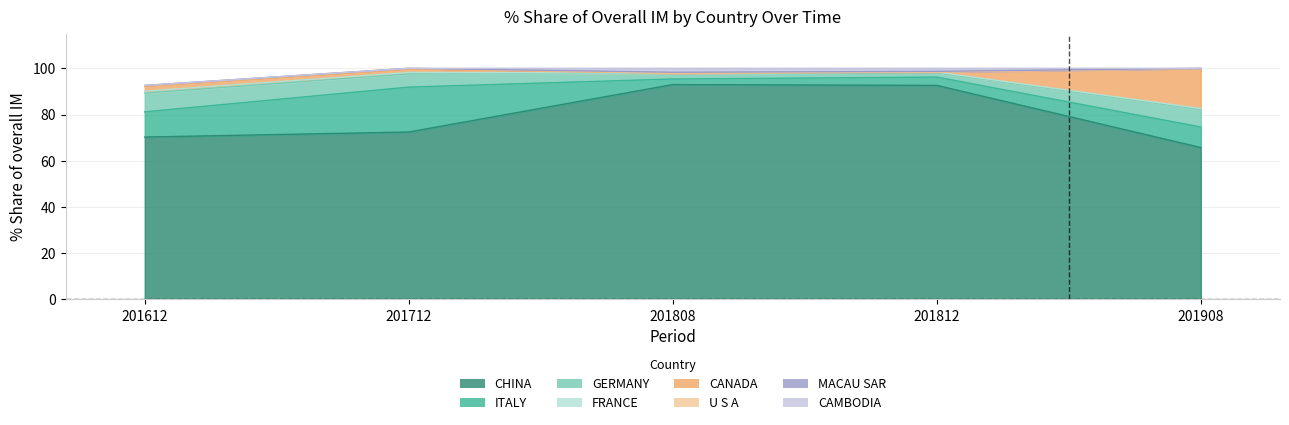

Is the value of 201908_% Share at GERMANY greater than the value of 201808_% Share at GERMANY?

Yes